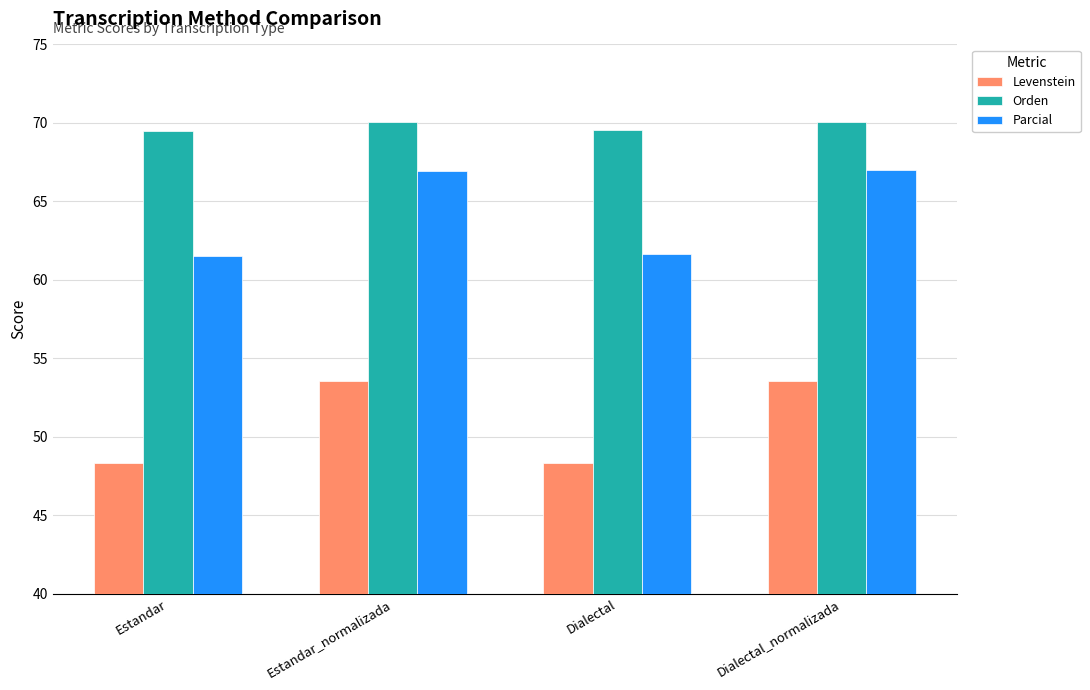

What is the spread (max minus min) of values at Estandar_normalizada?

16.5